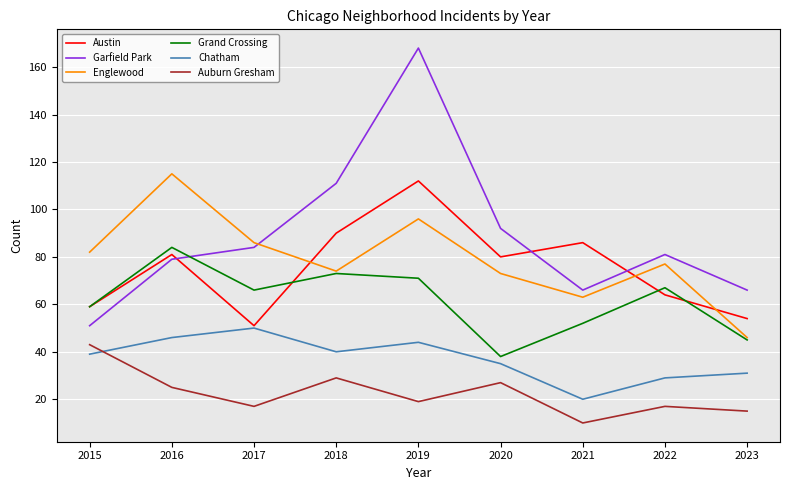

What is the difference between the Auburn Gresham values at 2016 and 2022?

8